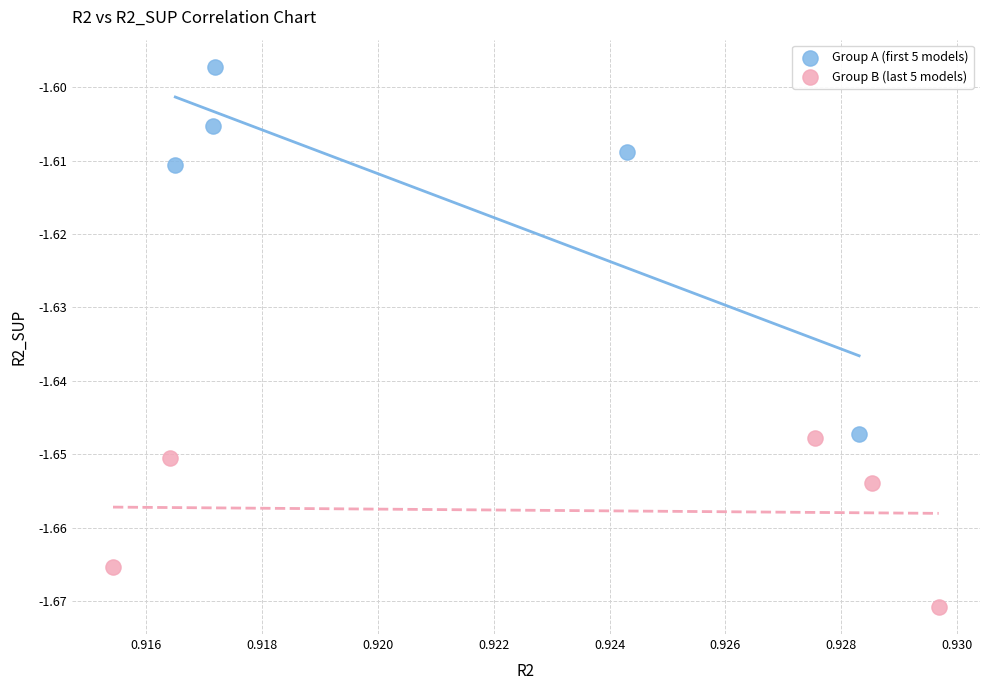

Which series contains the lowest Y value?

Group B (last 5 models)